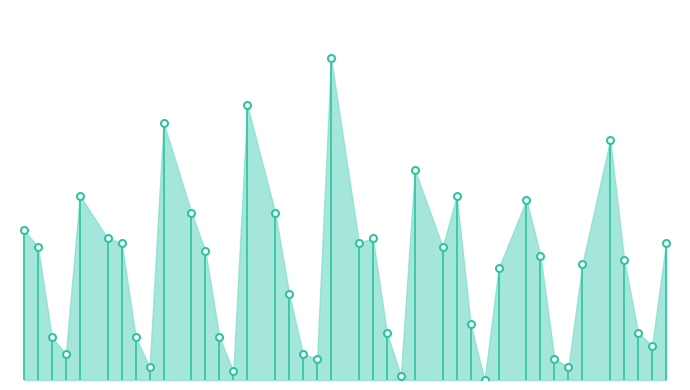

Which series contains the lowest Y value?

Homicide